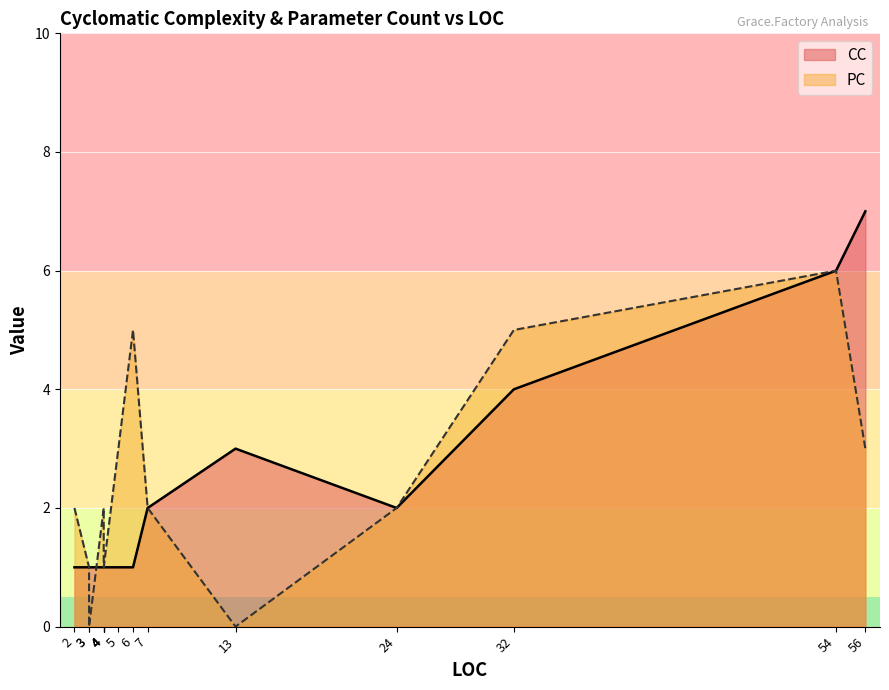

At which category is the sum across all series the highest?

54